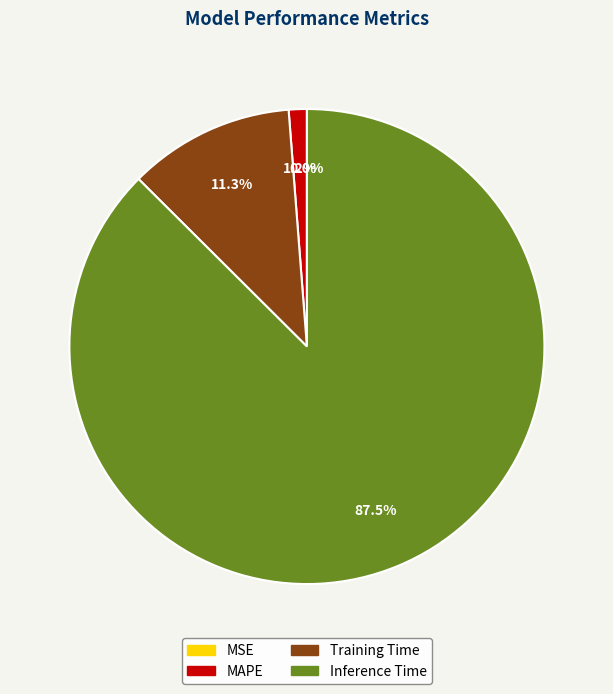

What percentage do Training Time and Inference Time together represent?

98.8%